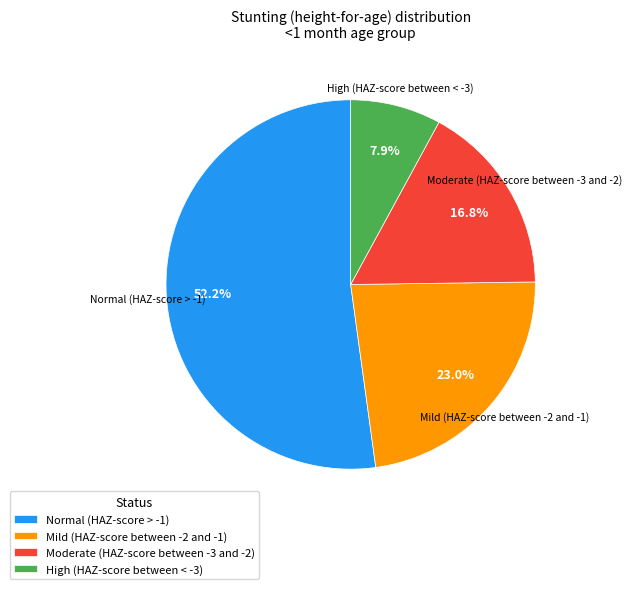

To the nearest percent, what is the difference between the largest and smallest slice percentages?

44%